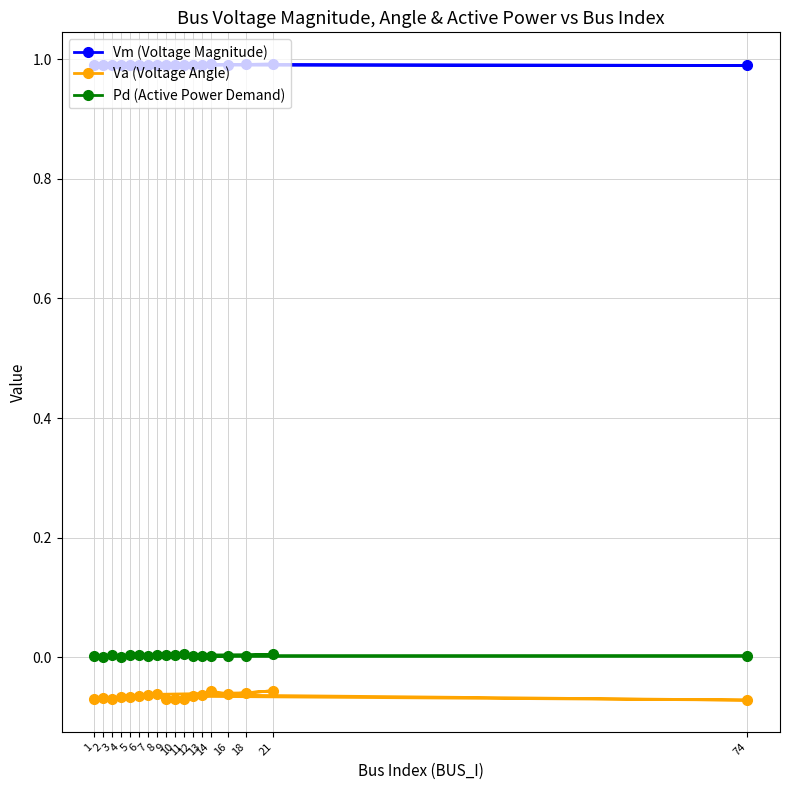

At which category does Vm (Voltage Magnitude) reach its first local peak?

2